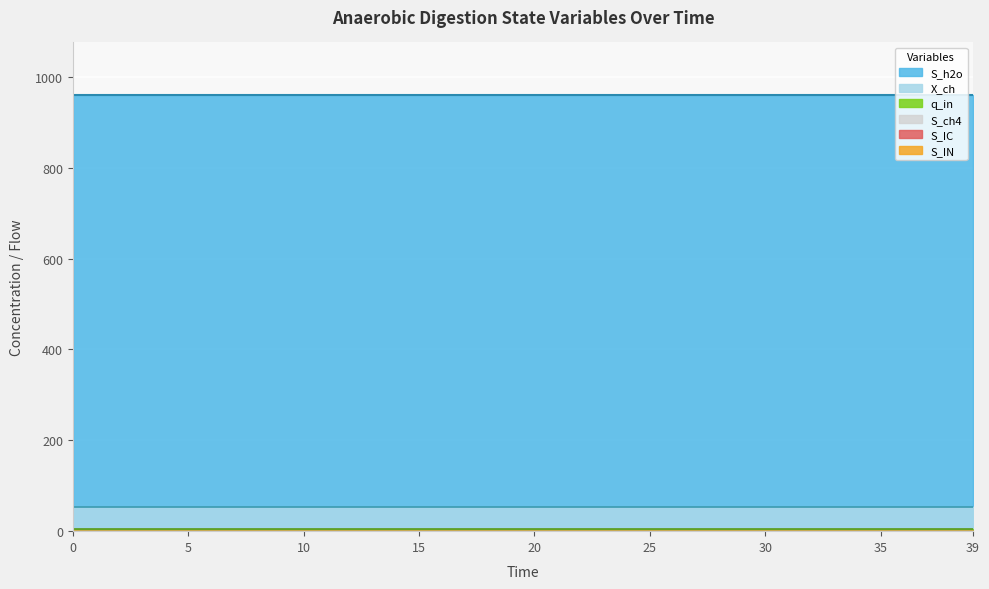

Which series has the largest total across all categories?

S_h2o